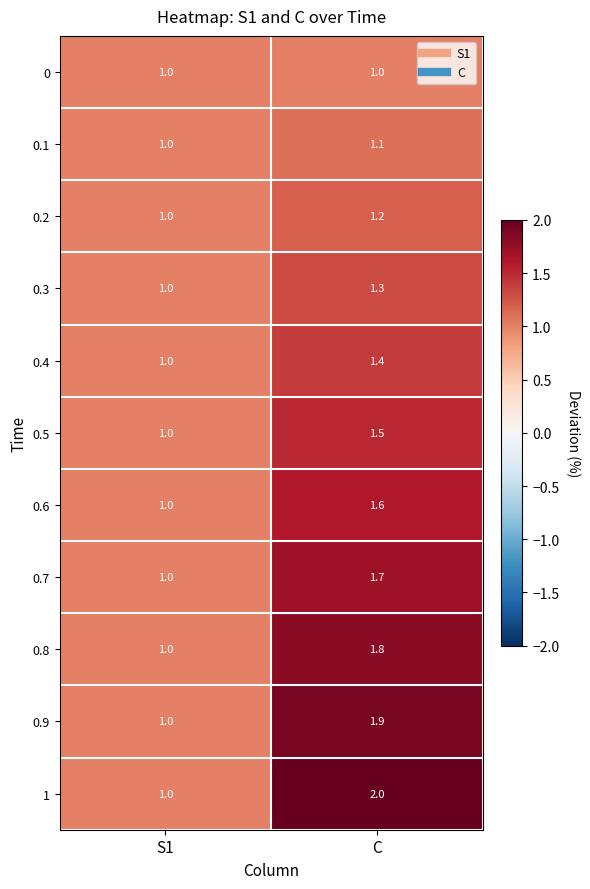

Reading left to right, list all the values displayed in this chart.

0: 1.0	1.0
0.1: 1.0	1.1
0.2: 1.0	1.2
0.3: 1.0	1.3
0.4: 1.0	1.4
0.5: 1.0	1.5
0.6: 1.0	1.6
0.7: 1.0	1.7
0.8: 1.0	1.8
0.9: 1.0	1.9
1: 1.0	2.0